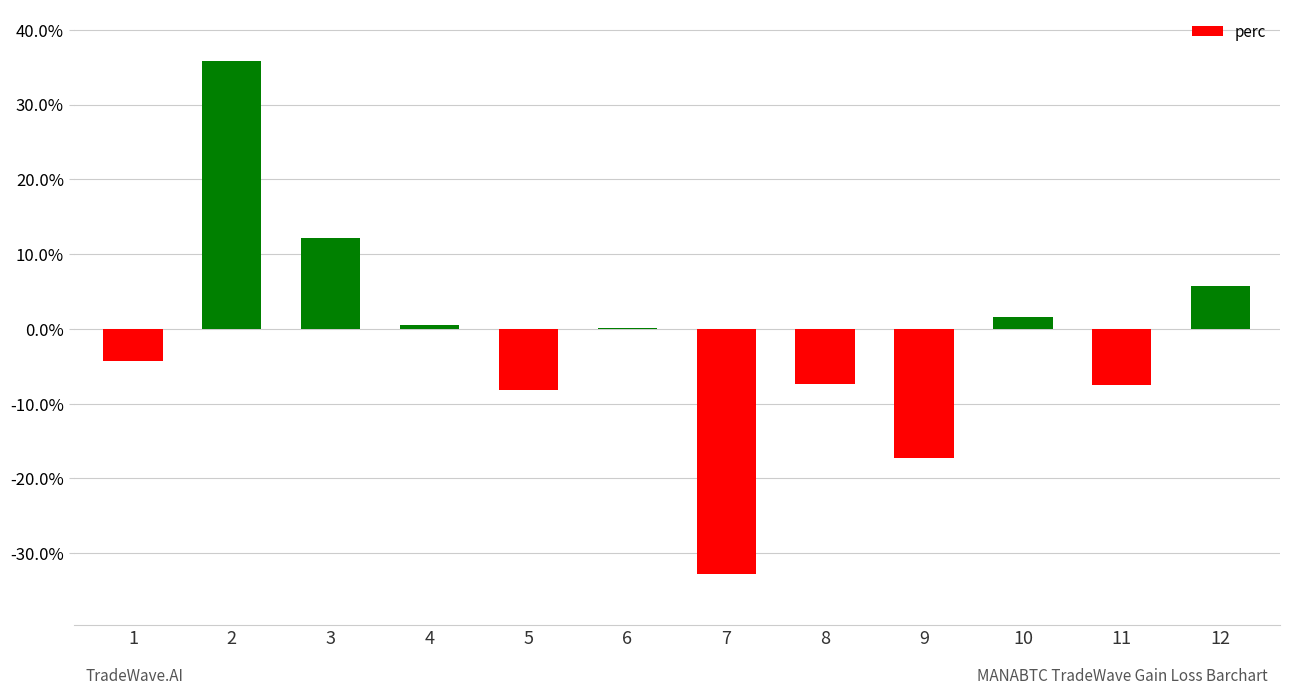

What is the change in value from 8 to 9?

-9.9